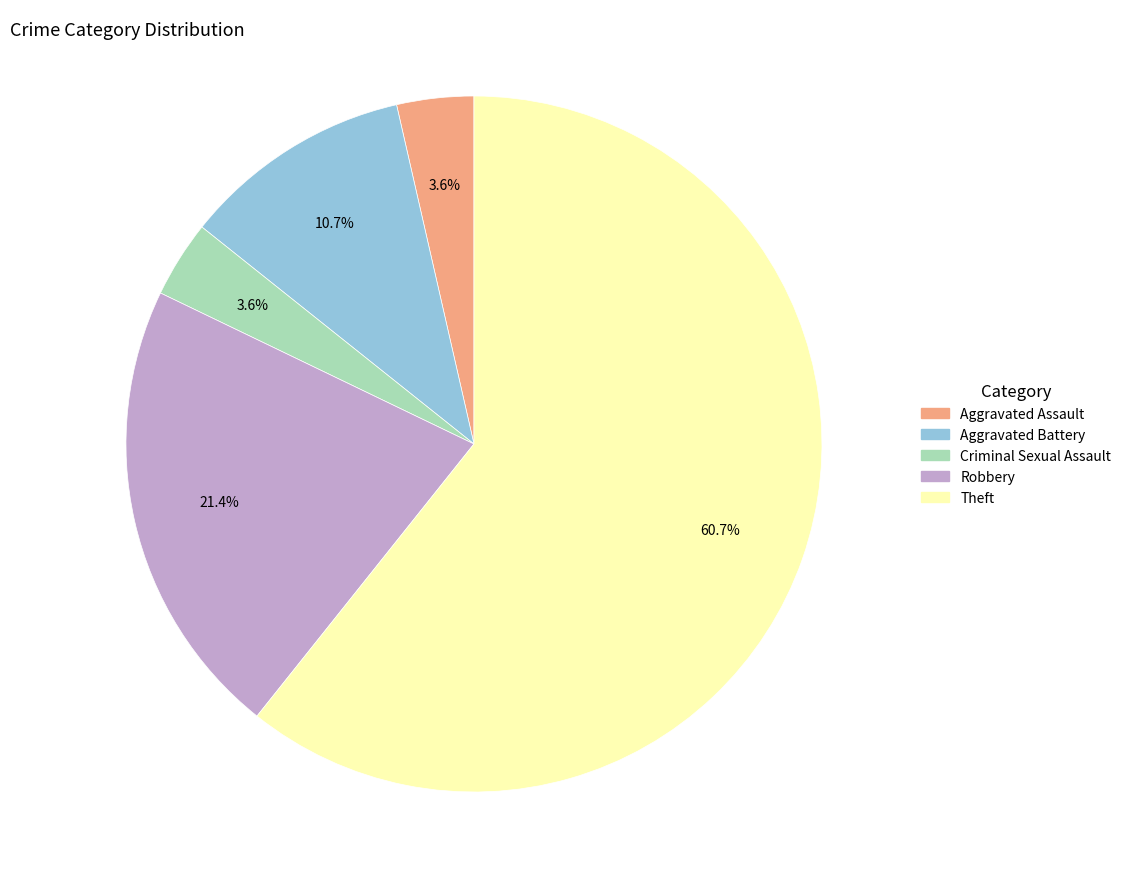

Which slice is the largest?

Theft